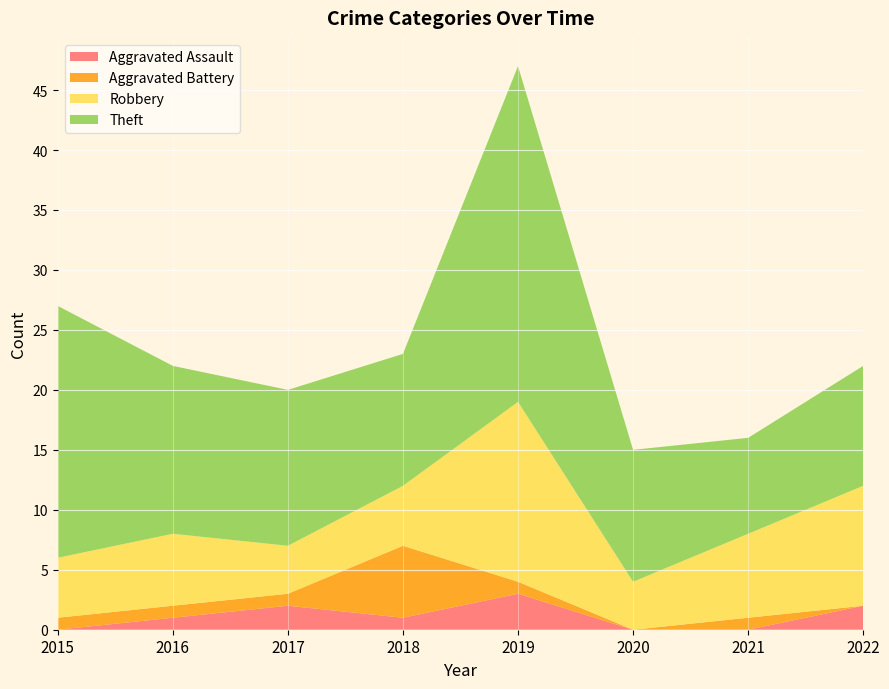

Reading left to right, extract all data points from this chart.

Aggravated Assault: 2015=0	2016=1	2017=2	2018=1	2019=3	2020=0	2021=0	2022=2
Aggravated Battery: 2015=1	2016=1	2017=1	2018=6	2019=1	2020=0	2021=1	2022=0
Robbery: 2015=5	2016=6	2017=4	2018=5	2019=15	2020=4	2021=7	2022=10
Theft: 2015=21	2016=14	2017=13	2018=11	2019=28	2020=11	2021=8	2022=10